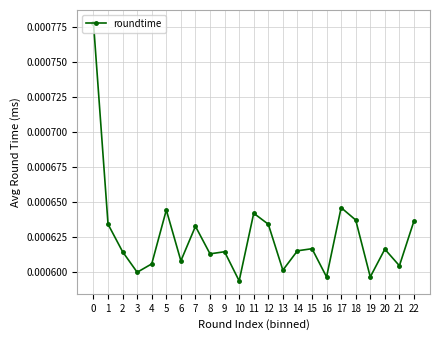

Between 18 and 14, which is larger?

18